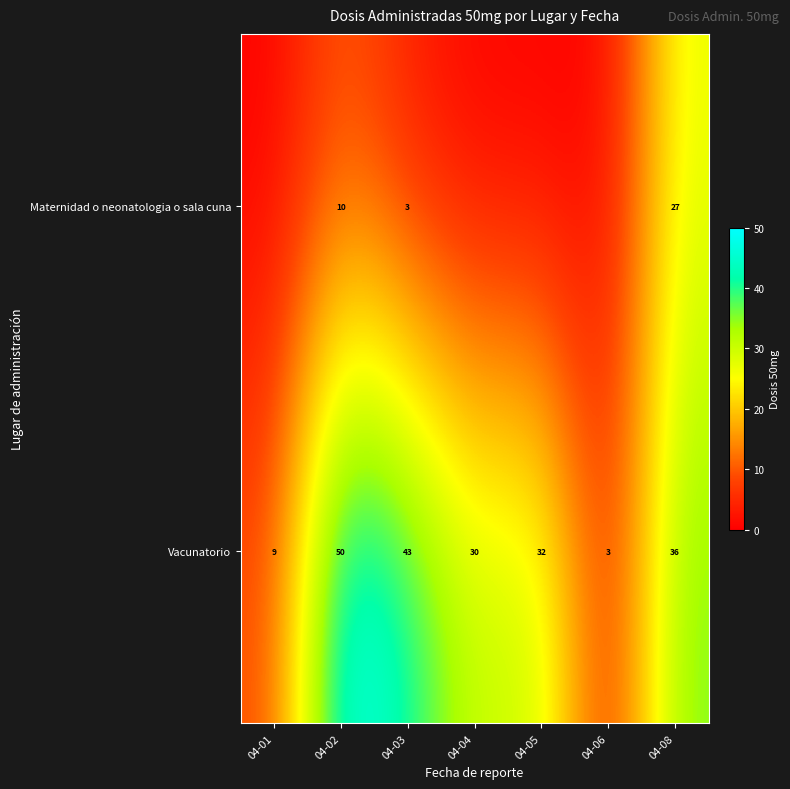

Where is Vacunatorio nearest to the value 26?

04-04